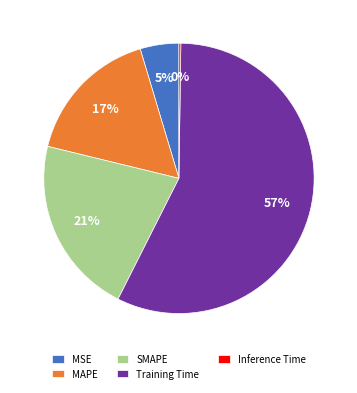

Which category has the biggest portion of the pie?

Training Time